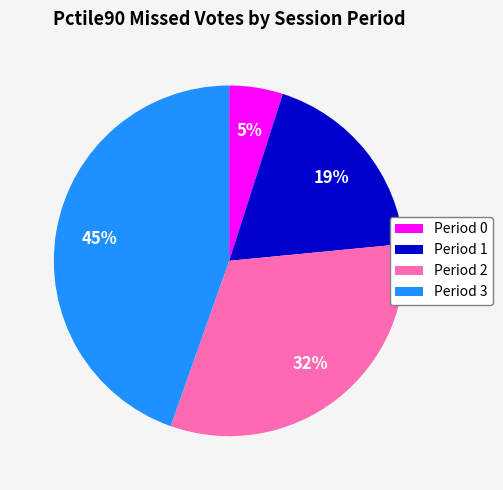

What percentage is the Period 3 slice, to the nearest percent?

45%